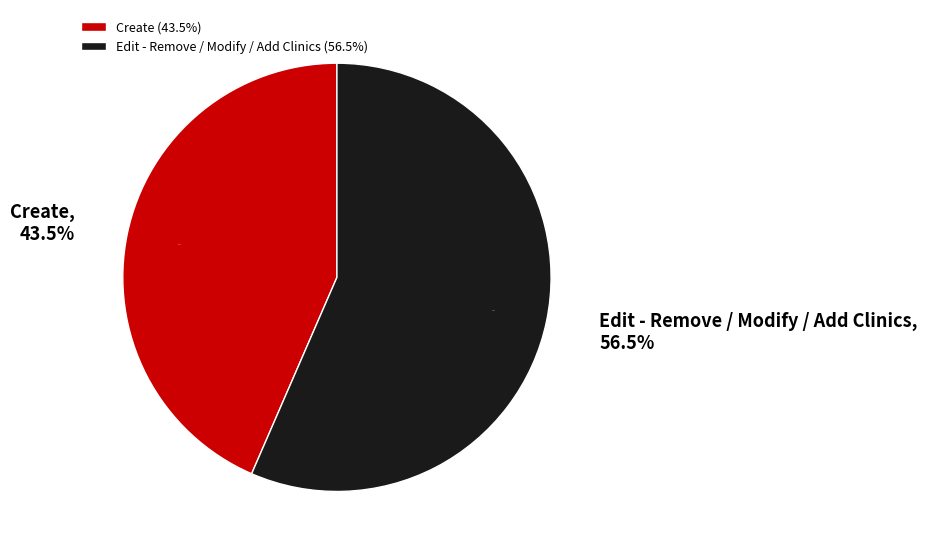

To the nearest percent, what portion does Create represent?

43%